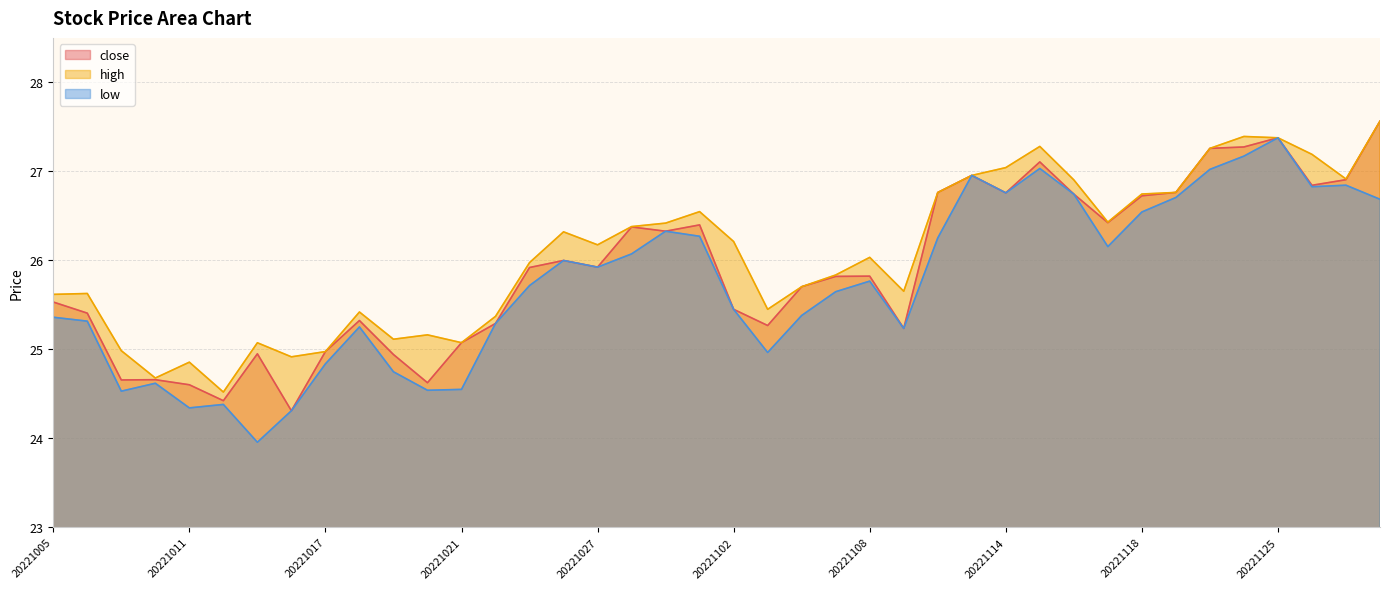

Which category has the lowest value in the high series?

20221012